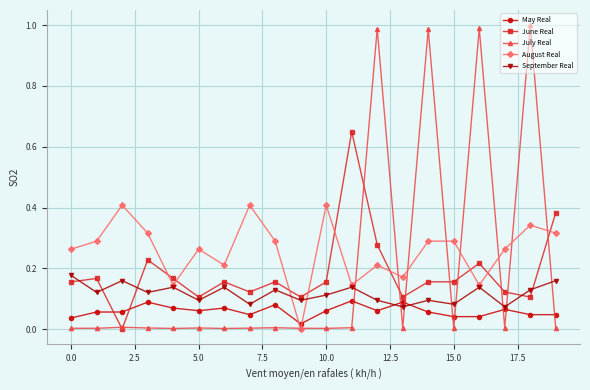

Which series has the widest spread of values?

July Real